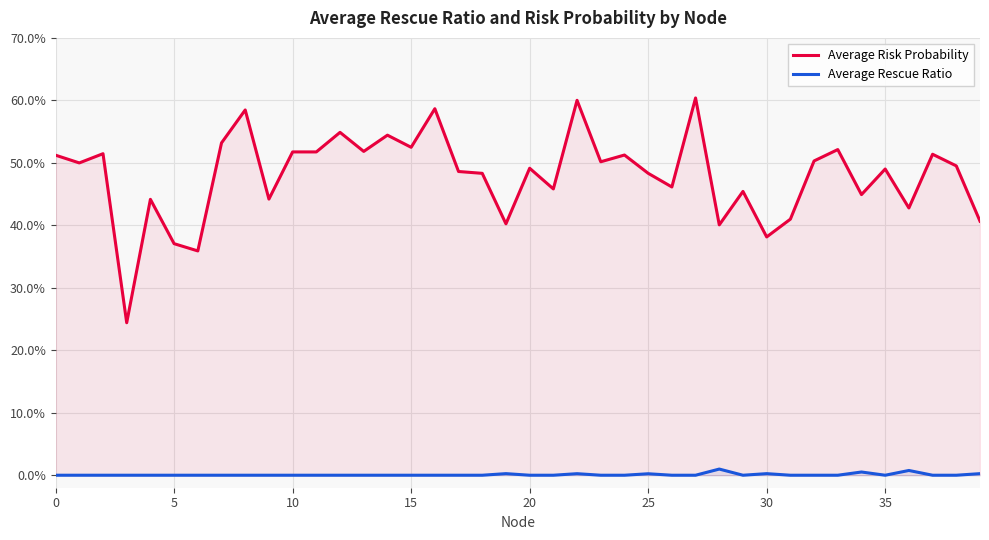

True or false: Average Rescue Ratio and Average Risk Probability cross at least once.

False